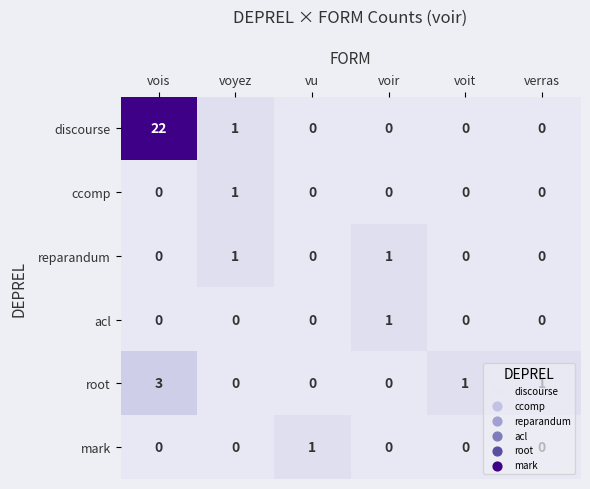

How many series are shown in this chart?

6